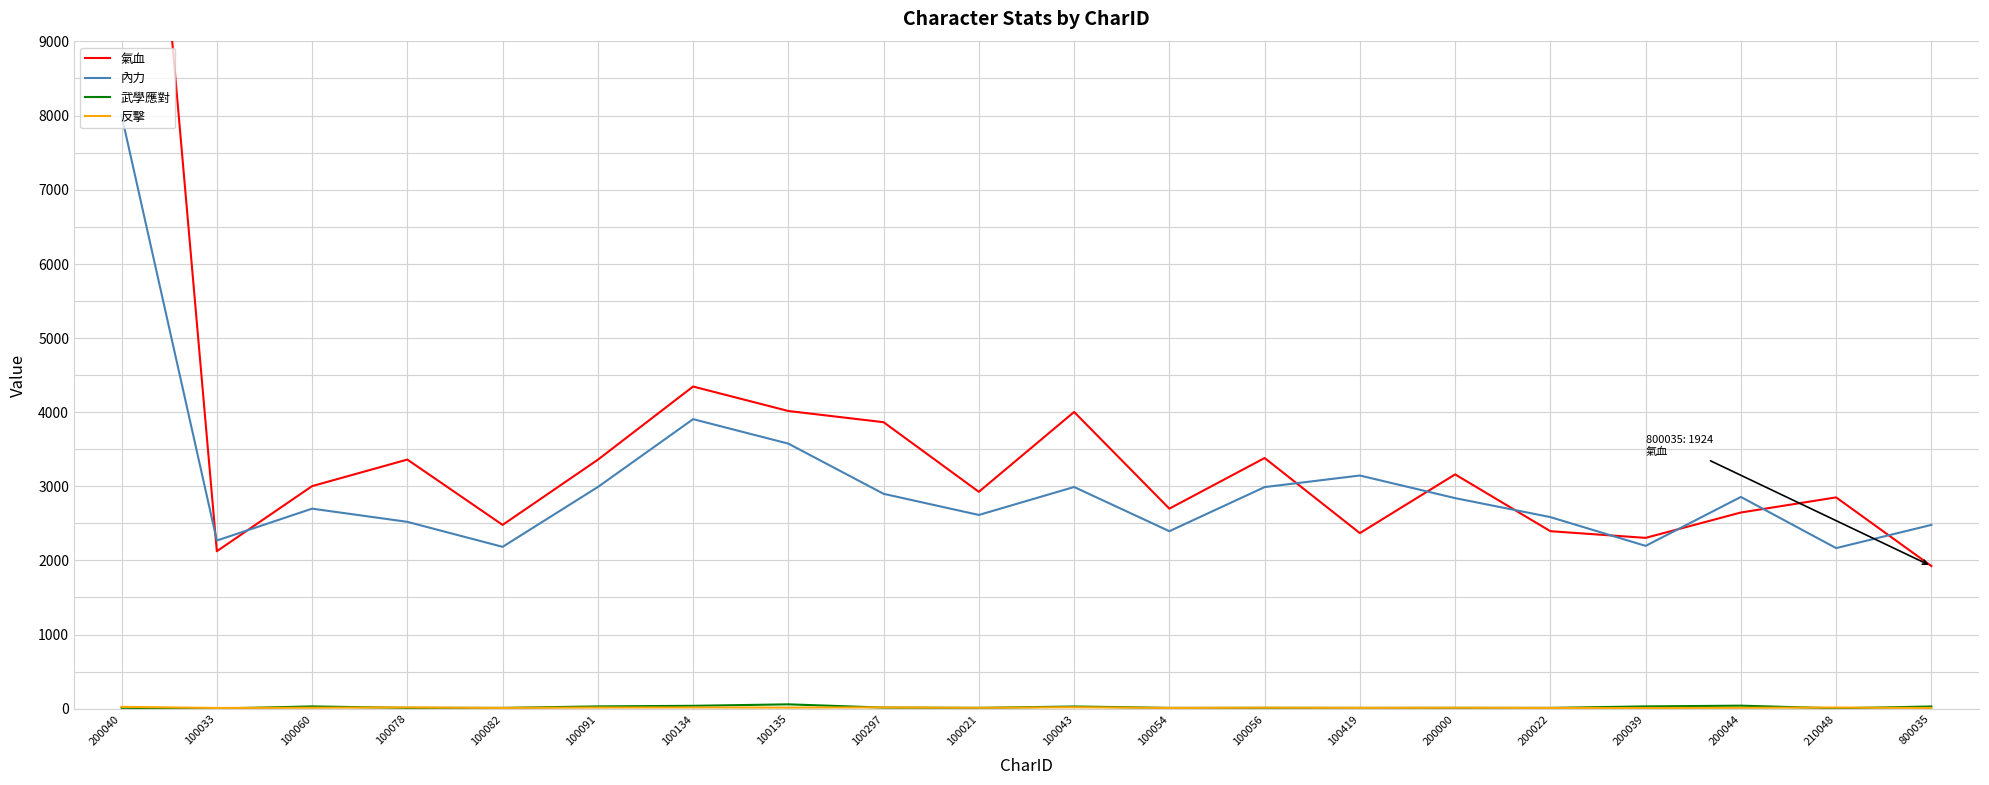

True or false: 內力 and 反擊 cross at least once.

False